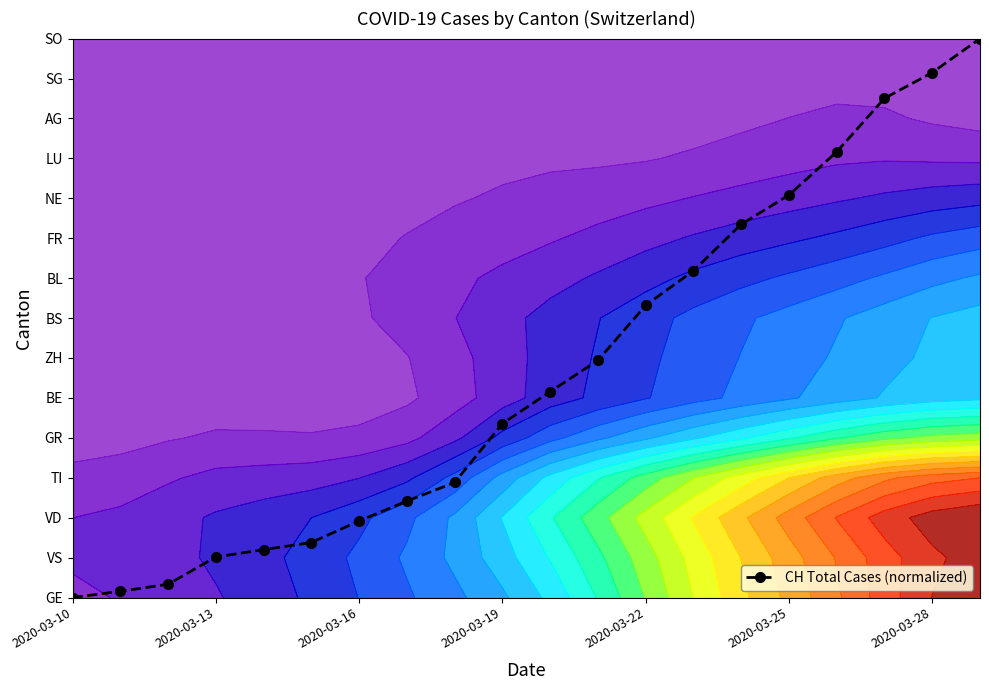

What is the sum of all values?

112.5